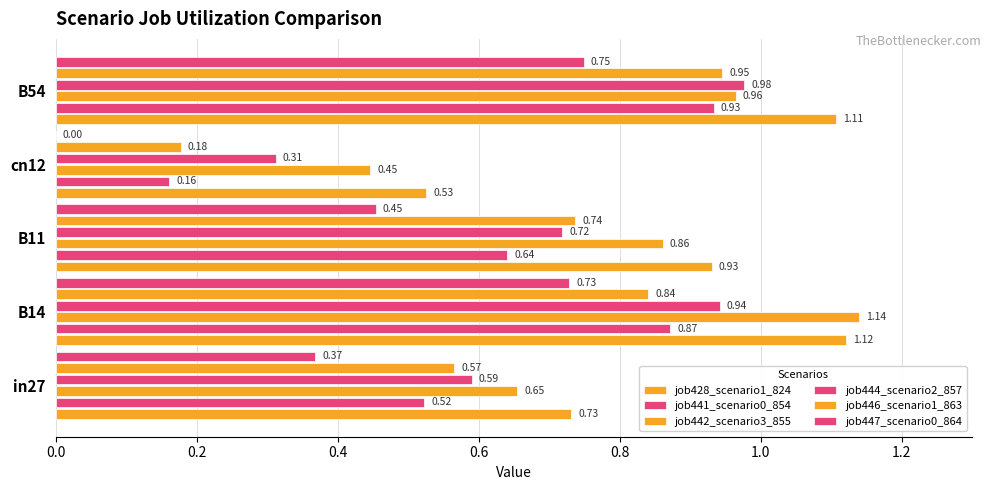

What is the greatest value displayed?

1.1